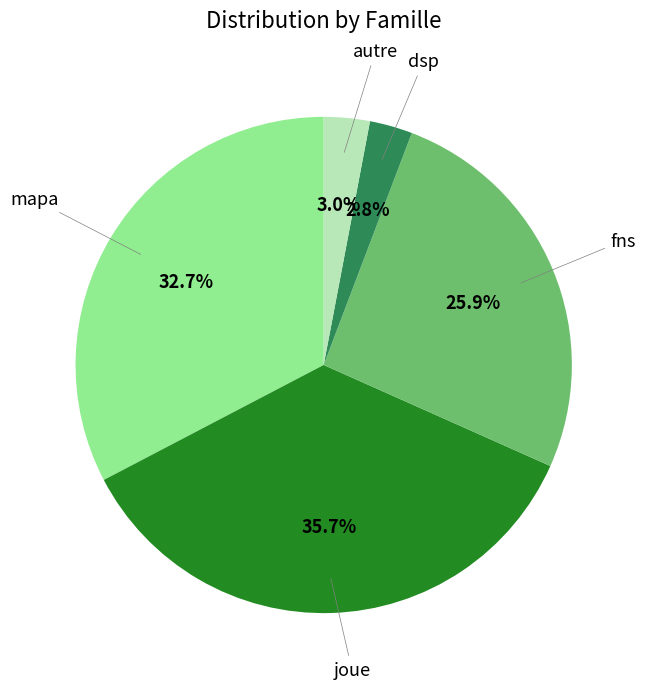

To the nearest percent, what is the average slice percentage?

20%